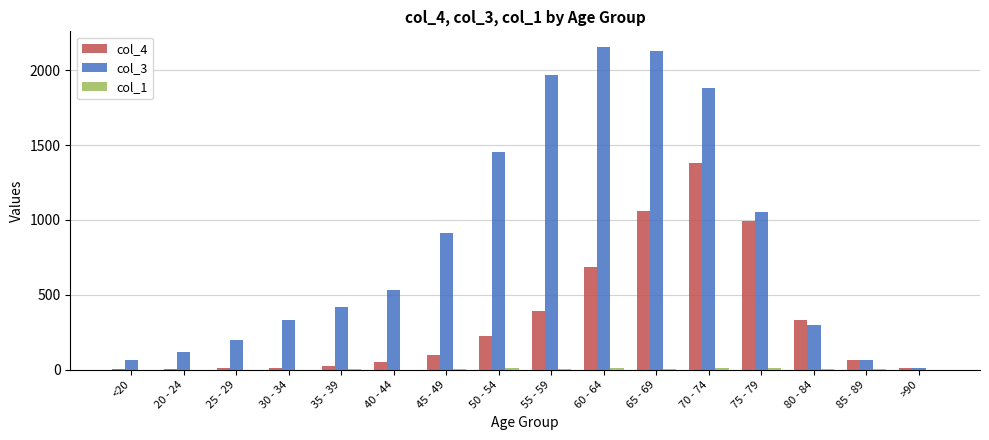

True or false: col_3 has a value of 15 at >90.

True